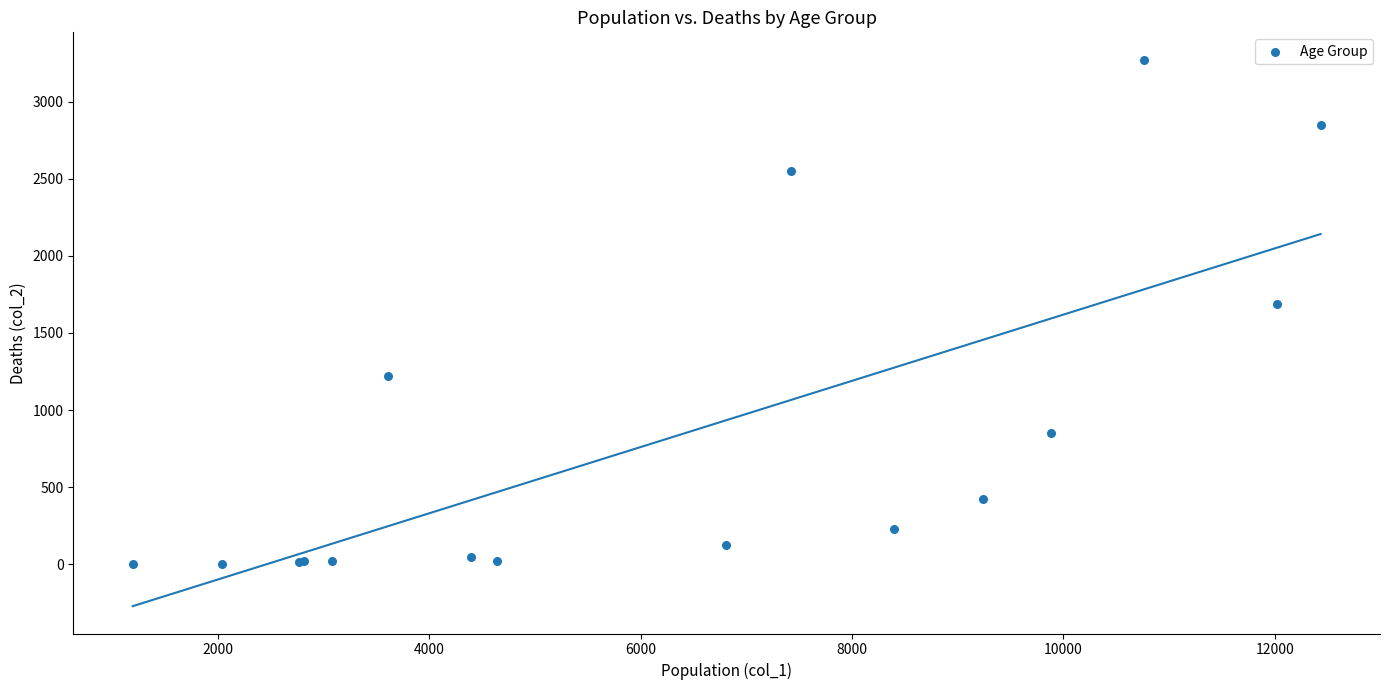

What Y value in the scatter plot is closest to 1638?

1690